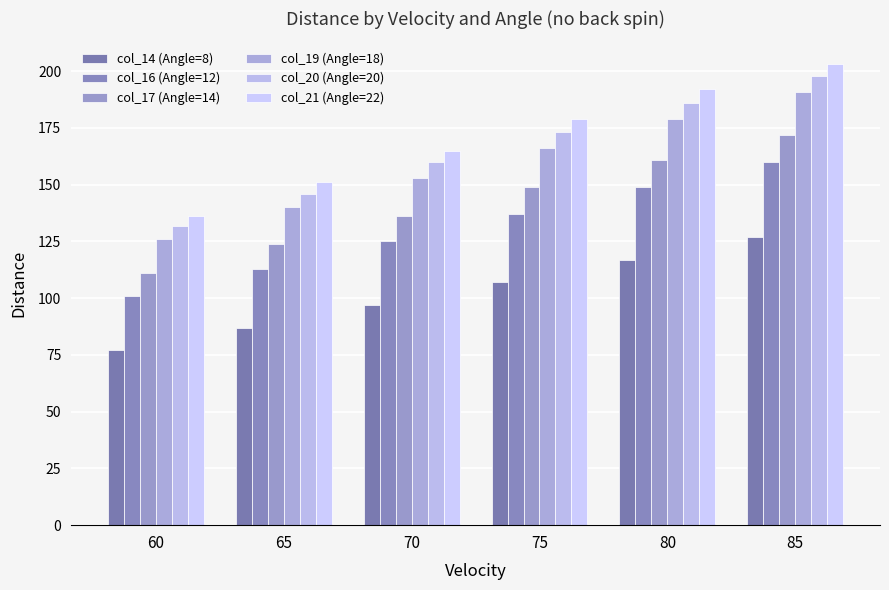

Which series has the widest spread of values?

col_21 (Angle=22)